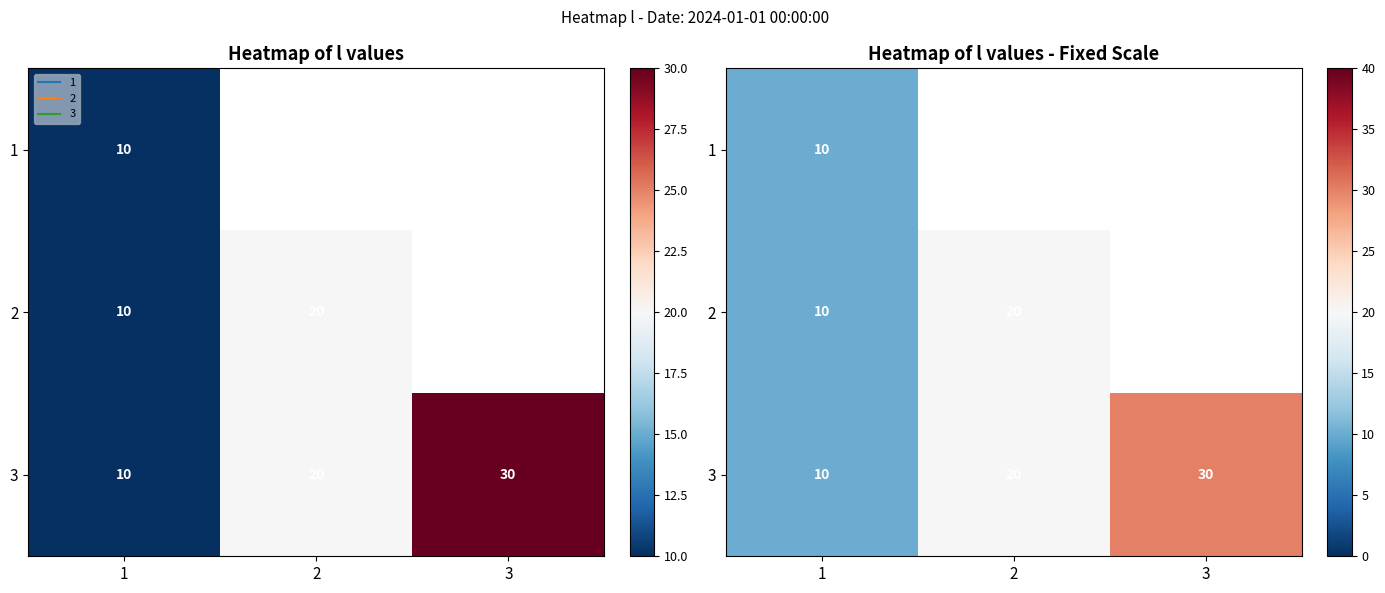

Between 2 and 1, which is larger?

1